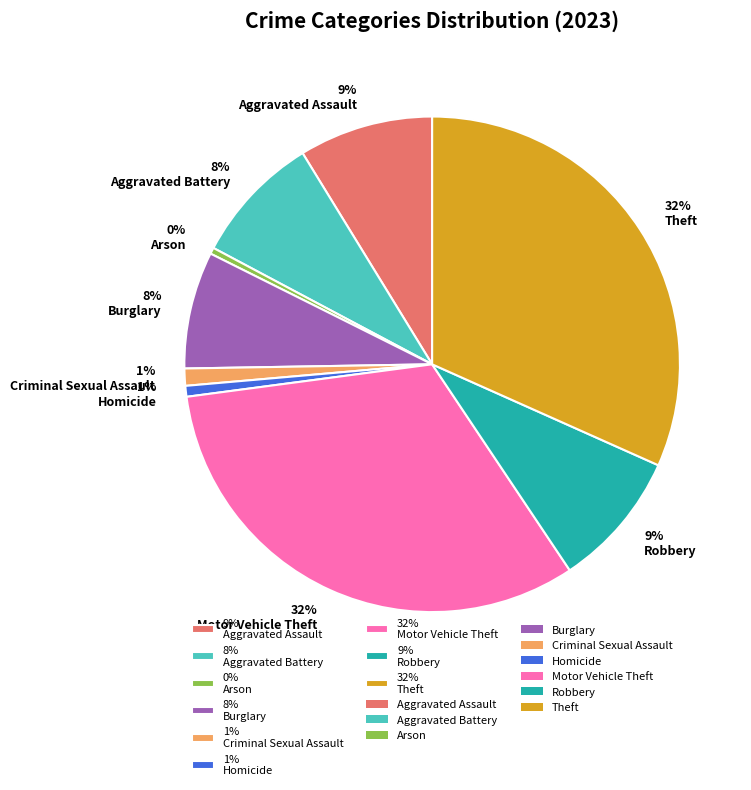

What percentage is the 9% Aggravated Assault slice, to the nearest percent?

9%